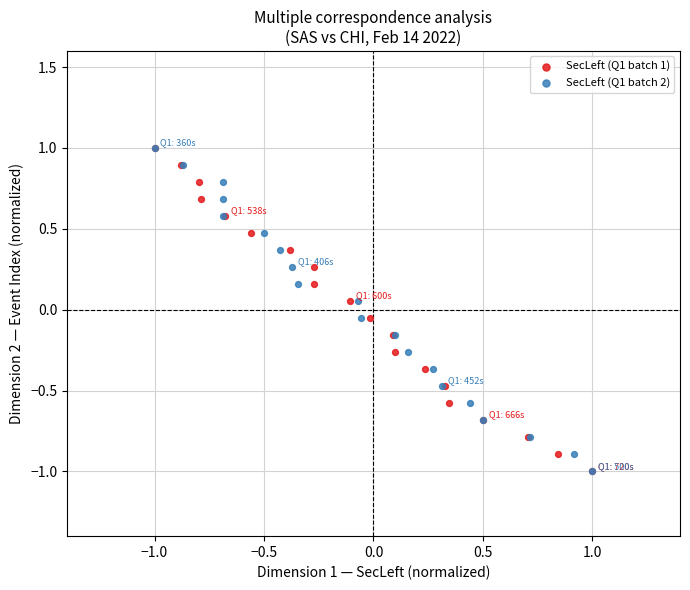

What are all the series names shown in the legend?

SecLeft (Q1 batch 1), SecLeft (Q1 batch 2)